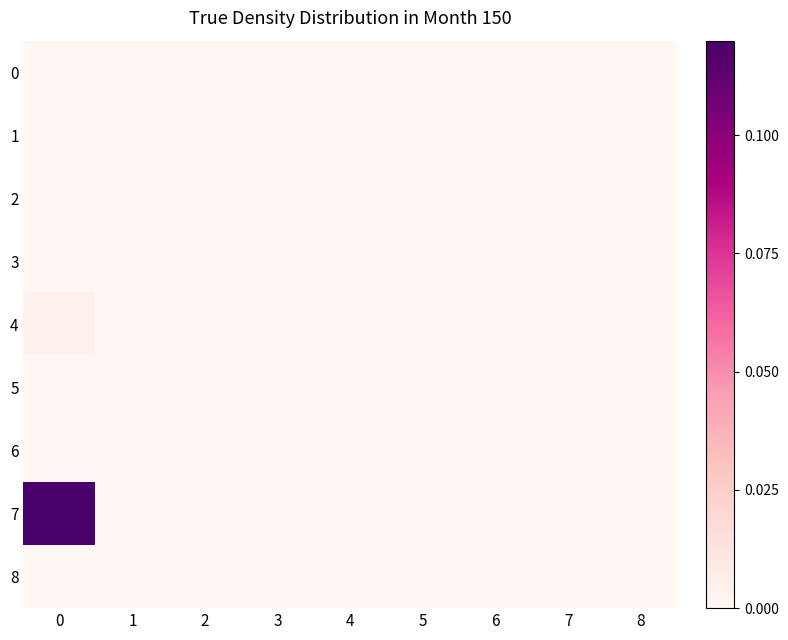

How many distinct data groups are displayed?

9